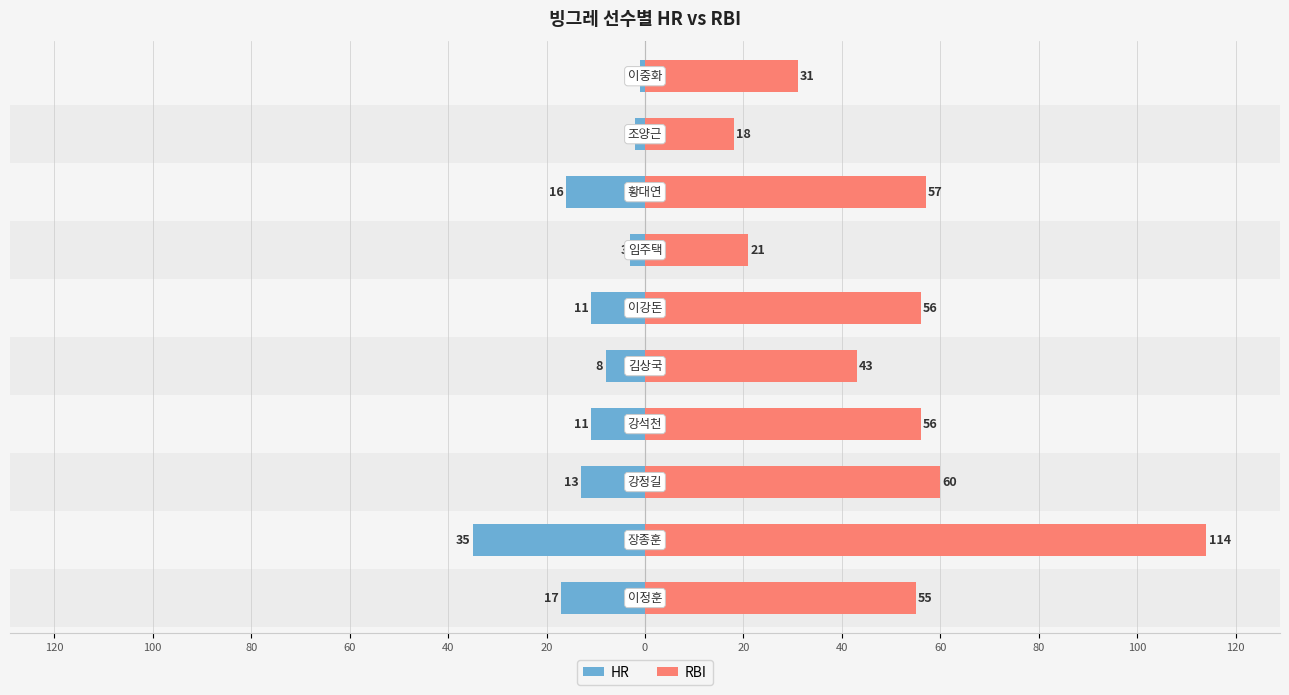

How many bars are there in each group?

2